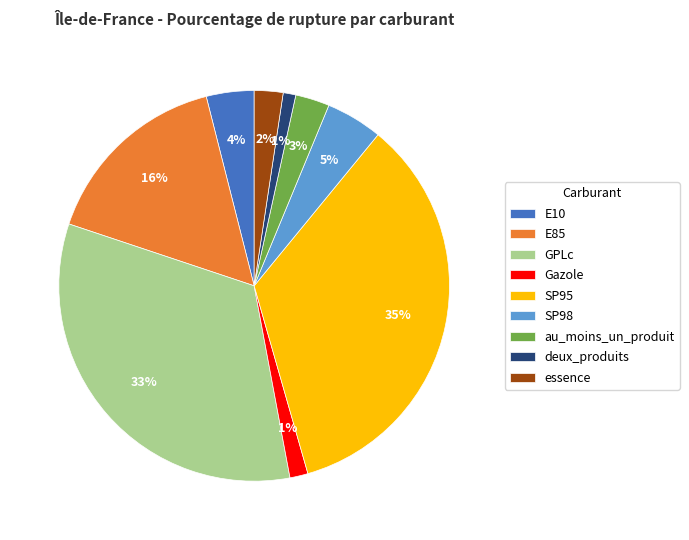

Which has a higher value, GPLc or deux_produits?

GPLc